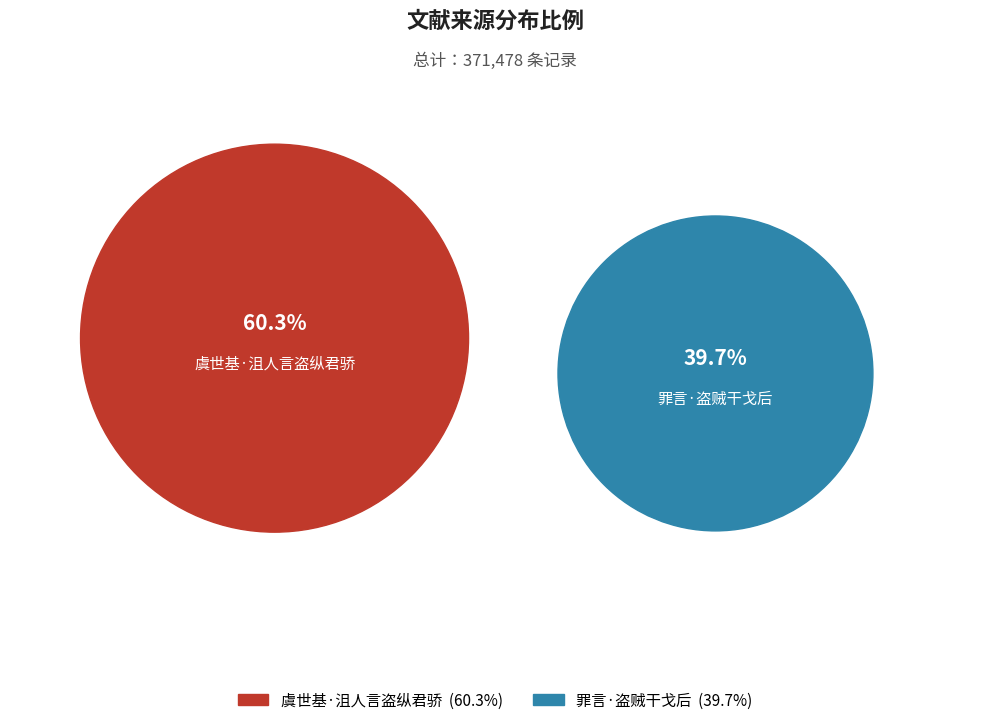

Approximately how many times larger is the value at 虞世基·沮人言盗纵君骄 compared to 罪言·盗贼干戈后?

1.5